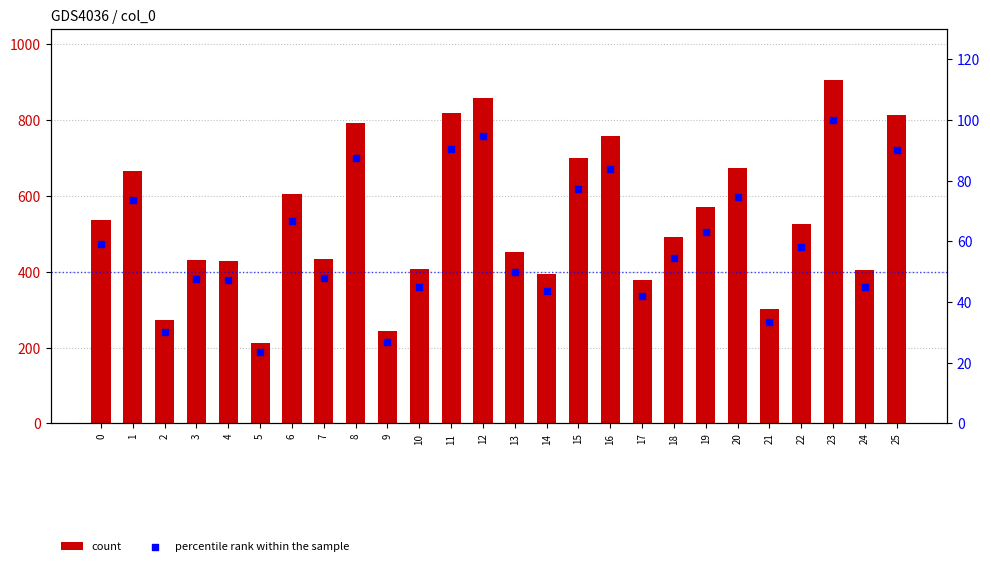

Which series has the largest total across all categories?

count